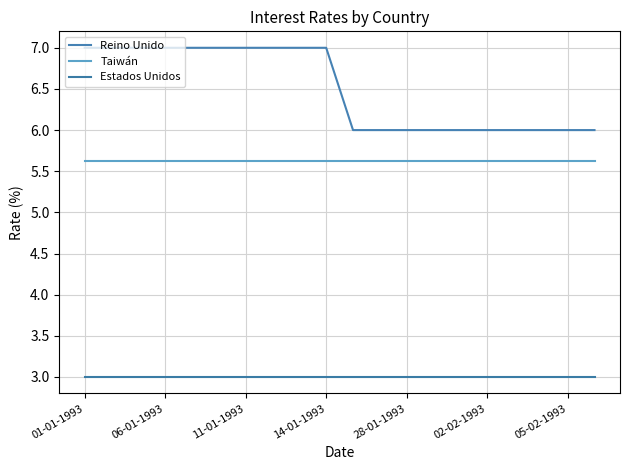

What is the average value of the Taiwán series?

5.6